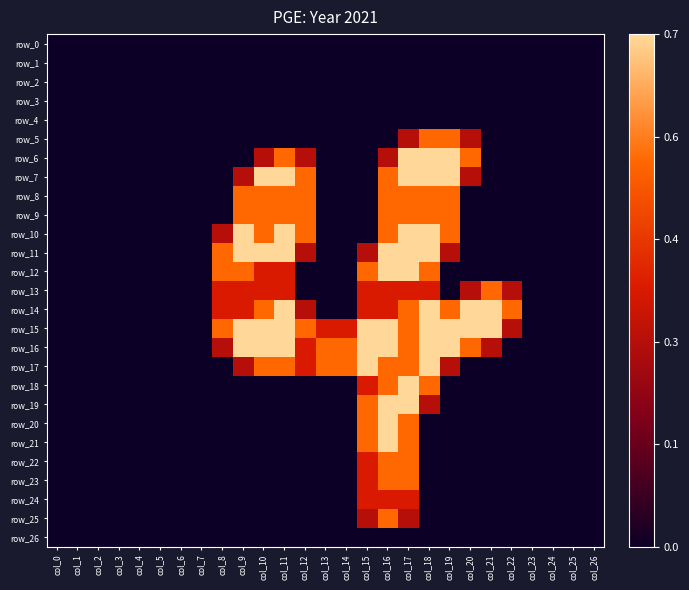

At which category is the sum across all series the highest?

col_17